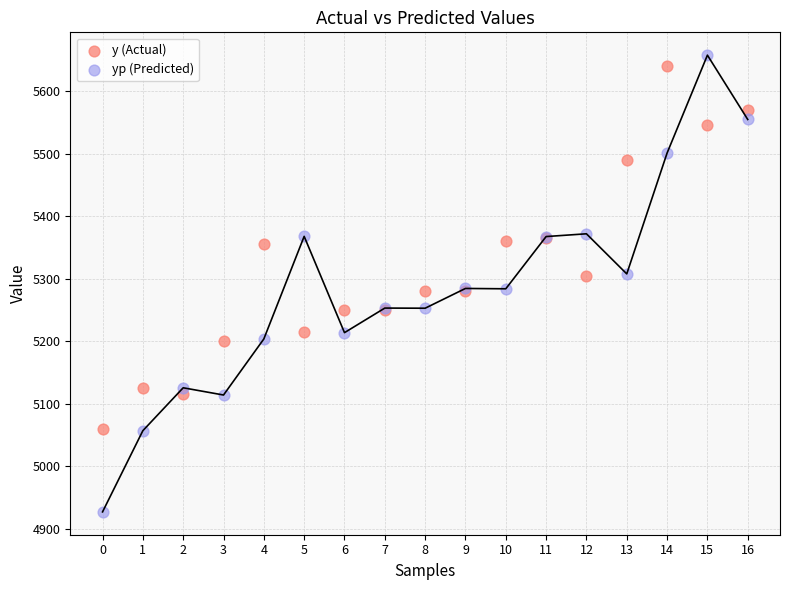

What are all the series names shown in the legend?

y (Actual), yp (Predicted)